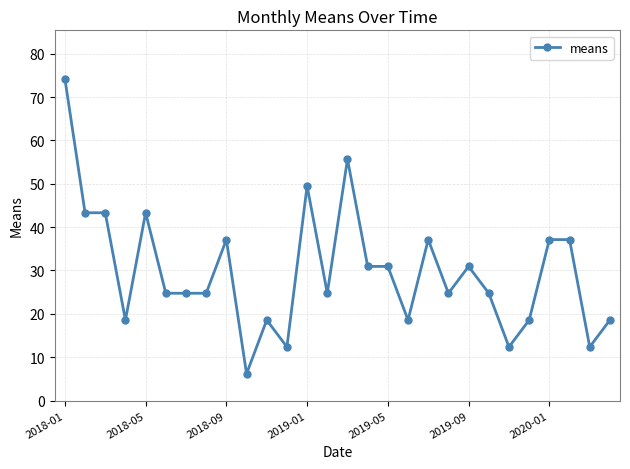

What is the smallest value displayed?

6.2